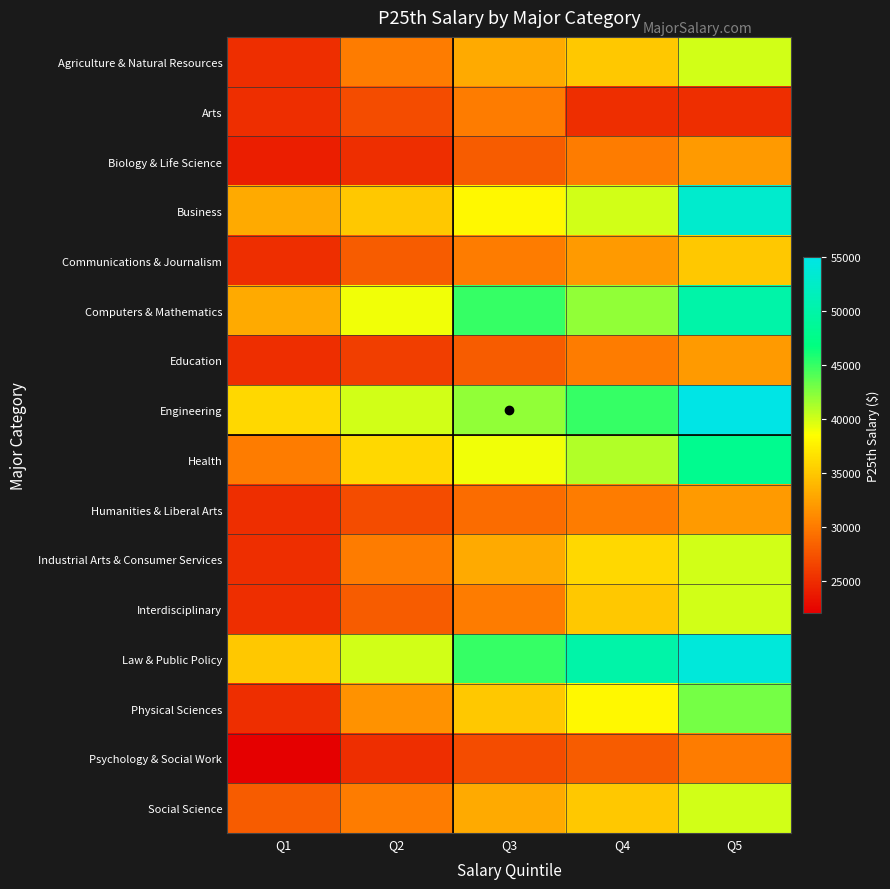

List the series in order of their peak value, highest first.

Engineering, Law & Public Policy, Business, Computers & Mathematics, Health, Physical Sciences, Agriculture & Natural Resources, Industrial Arts & Consumer Services, Interdisciplinary, Social Science, Communications & Journalism, Biology & Life Science, Education, Humanities & Liberal Arts, Arts, Psychology & Social Work